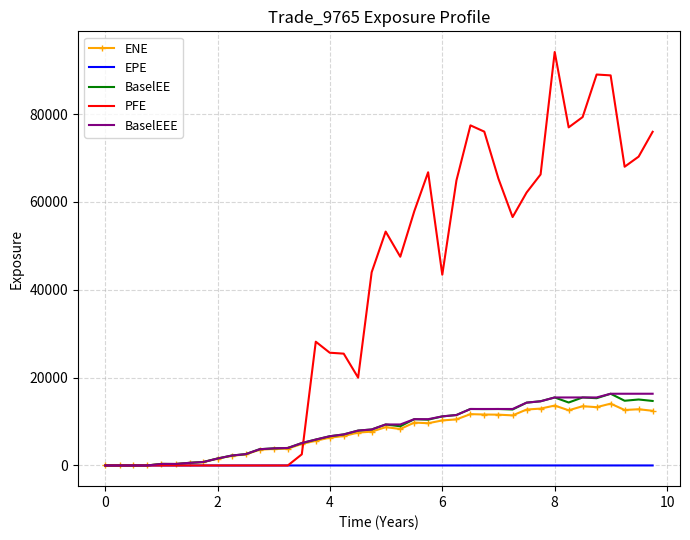

What is the greatest value displayed?

94155.7